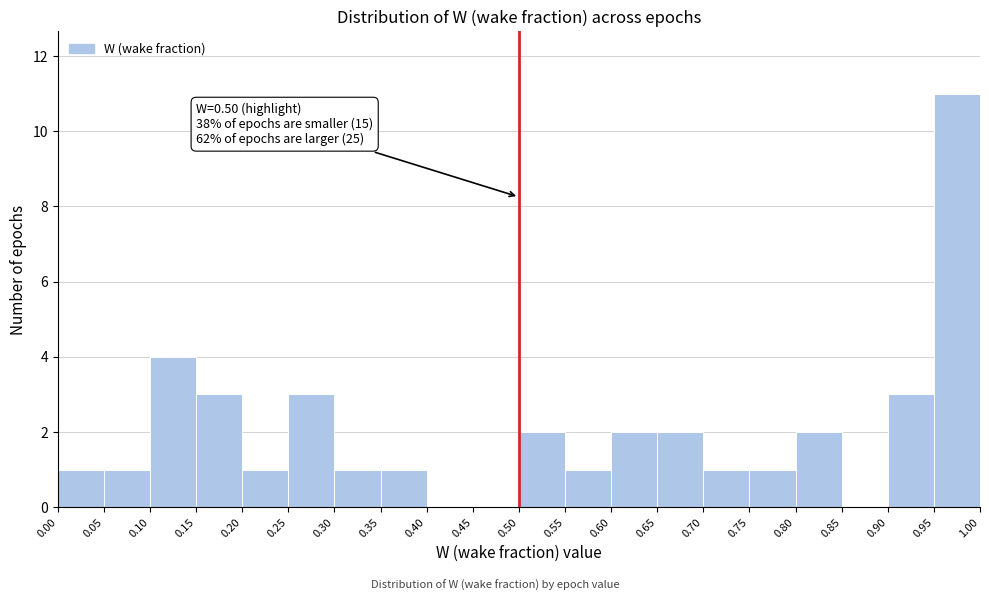

Over which range of the x-axis is the bar tallest?

0.95 to 1.00